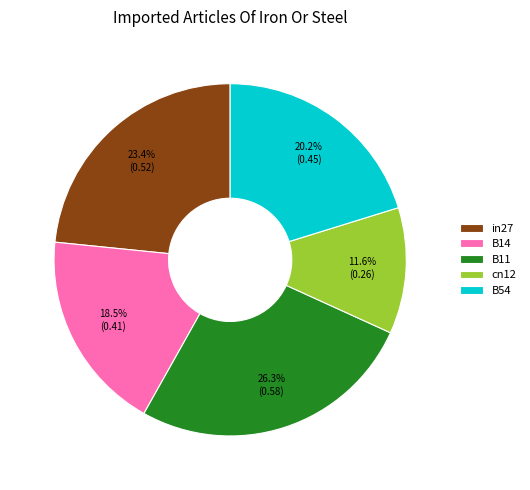

True or false: B11 accounts for 32% of the total.

False